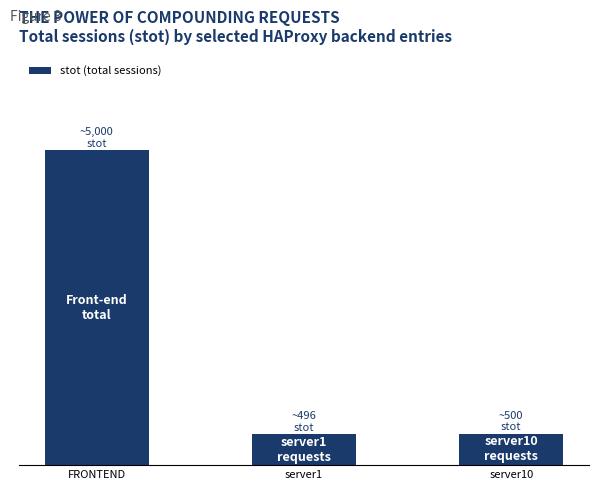

What is the difference between the values at server10 and server1?

4